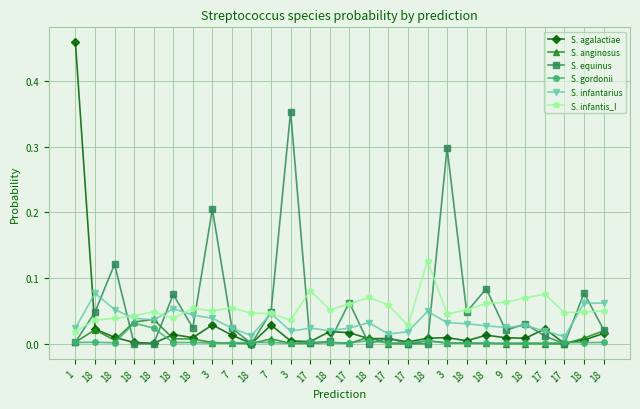

At which label does S. infantarius reach its minimum?

17